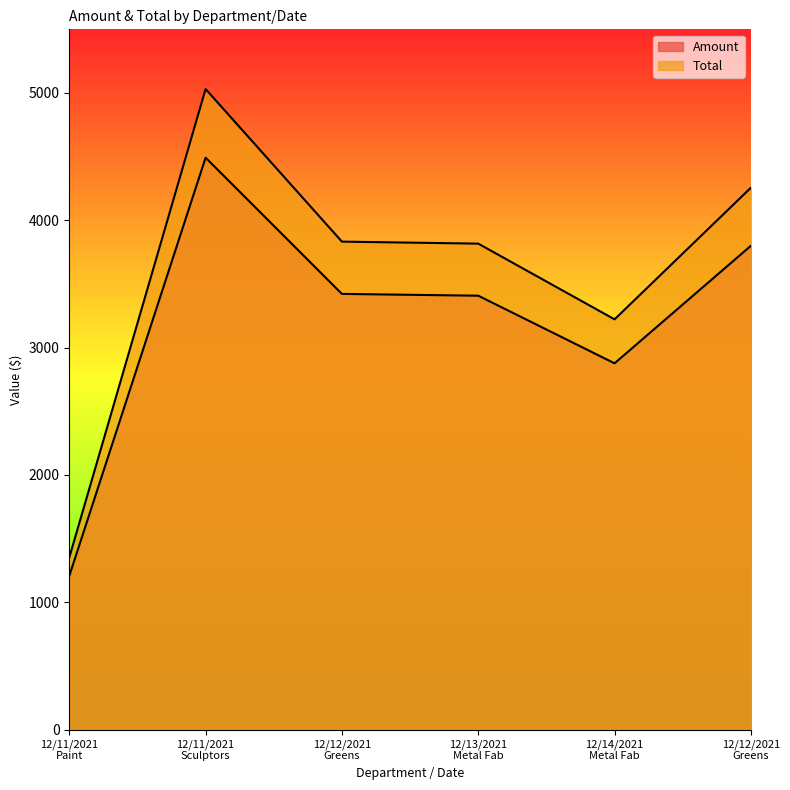

What is the label of the 6th point from the right?

12/11/2021
Paint